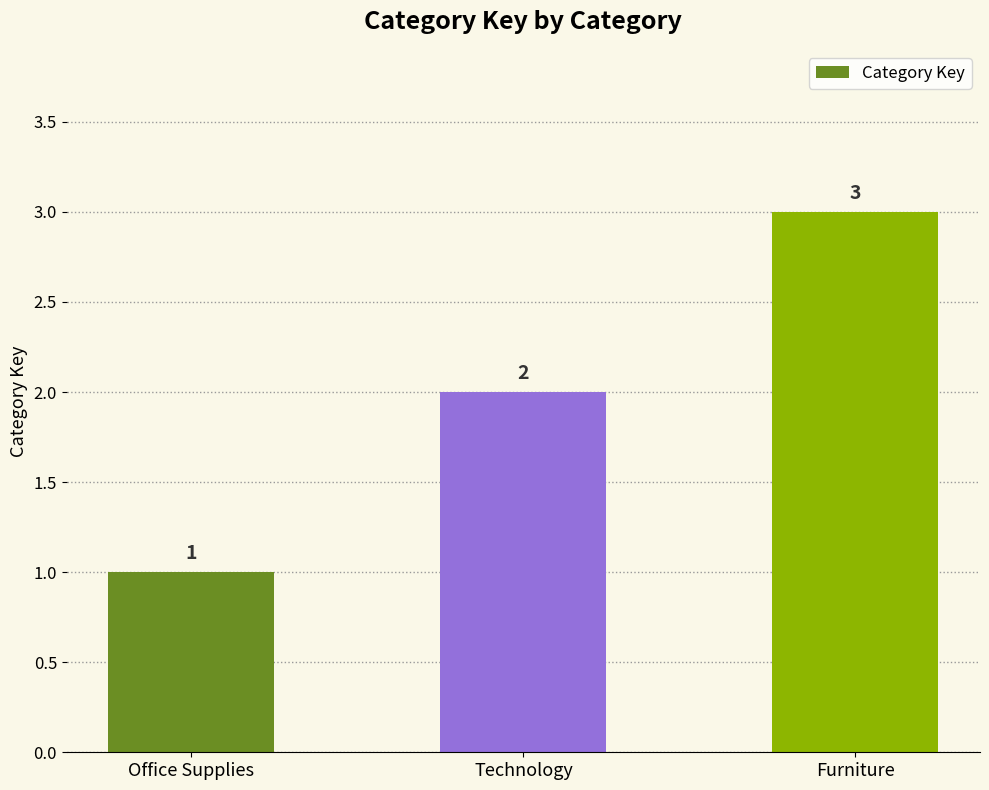

Reading left to right, extract all data points from this chart.

1	2	3